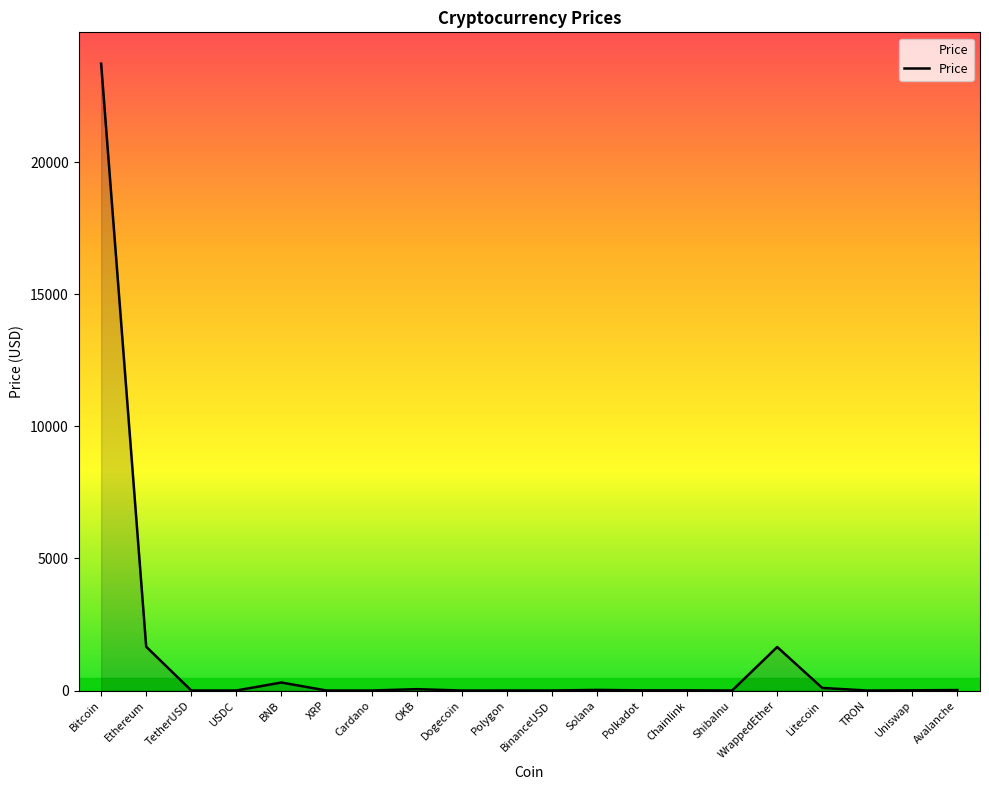

What is the change in value from Cardano to WrappedEther?

+1647.7